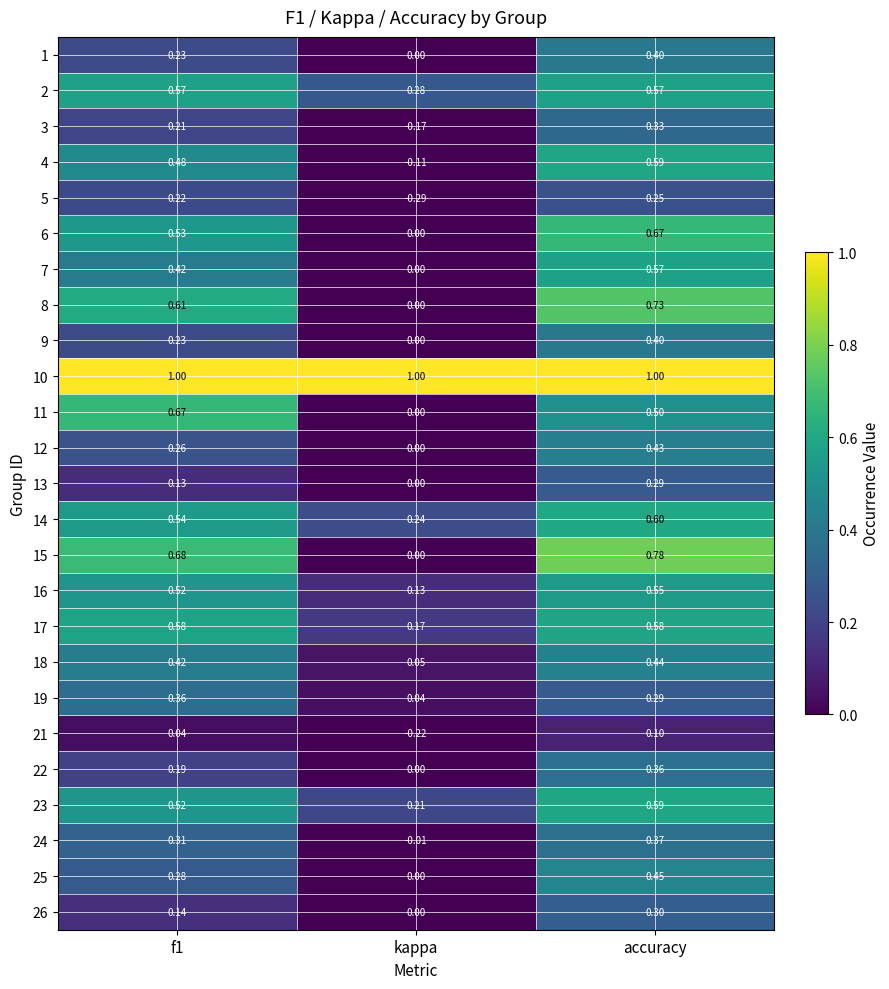

At which category is the sum across all series the highest?

accuracy